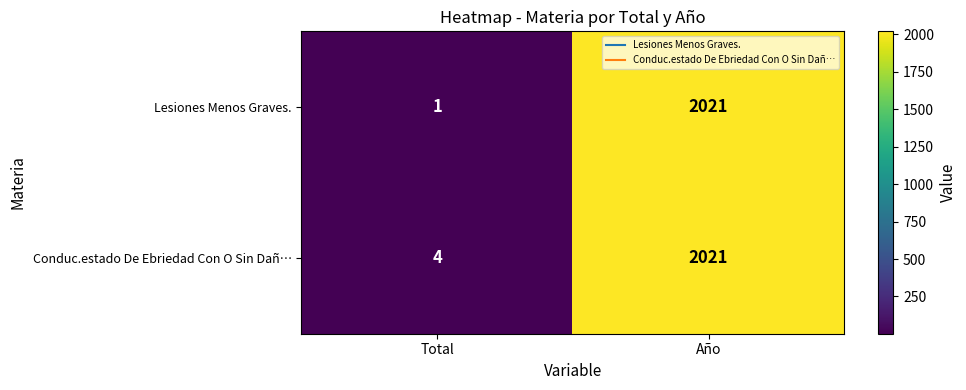

Reading right to left, transcribe all the data shown in this chart.

Lesiones Menos Graves.: 2021	1
Conduc.estado De Ebriedad Con O Sin Dañ…: 2021	4